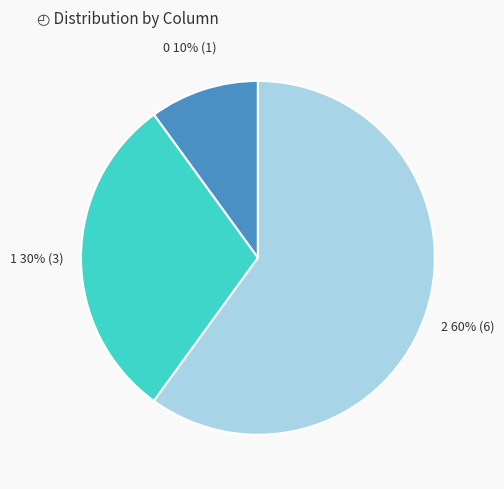

To the nearest percent, what is the difference between the largest and smallest slice percentages?

50%